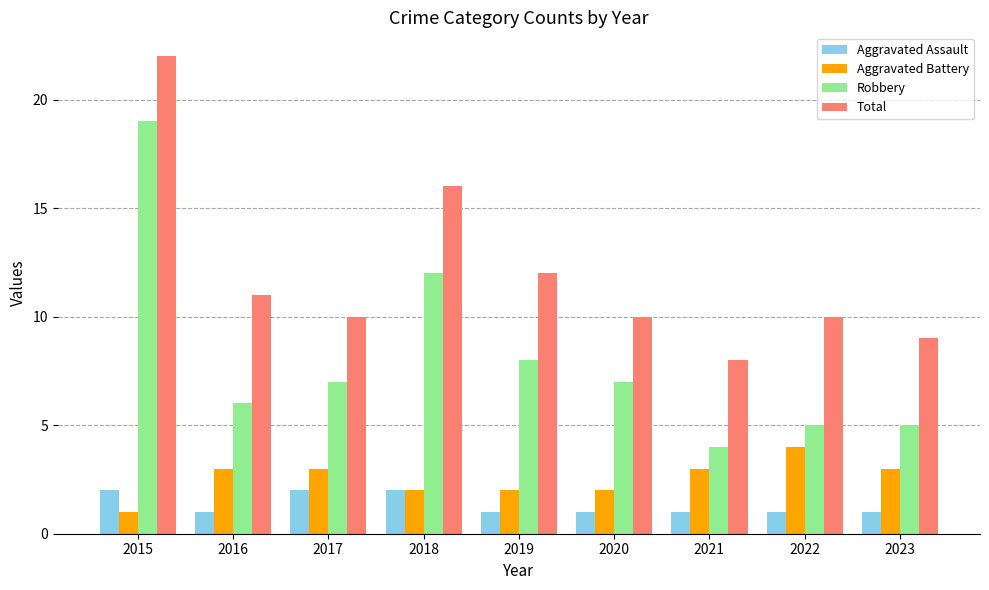

What is the difference between the Robbery values at 2016 and 2017?

1